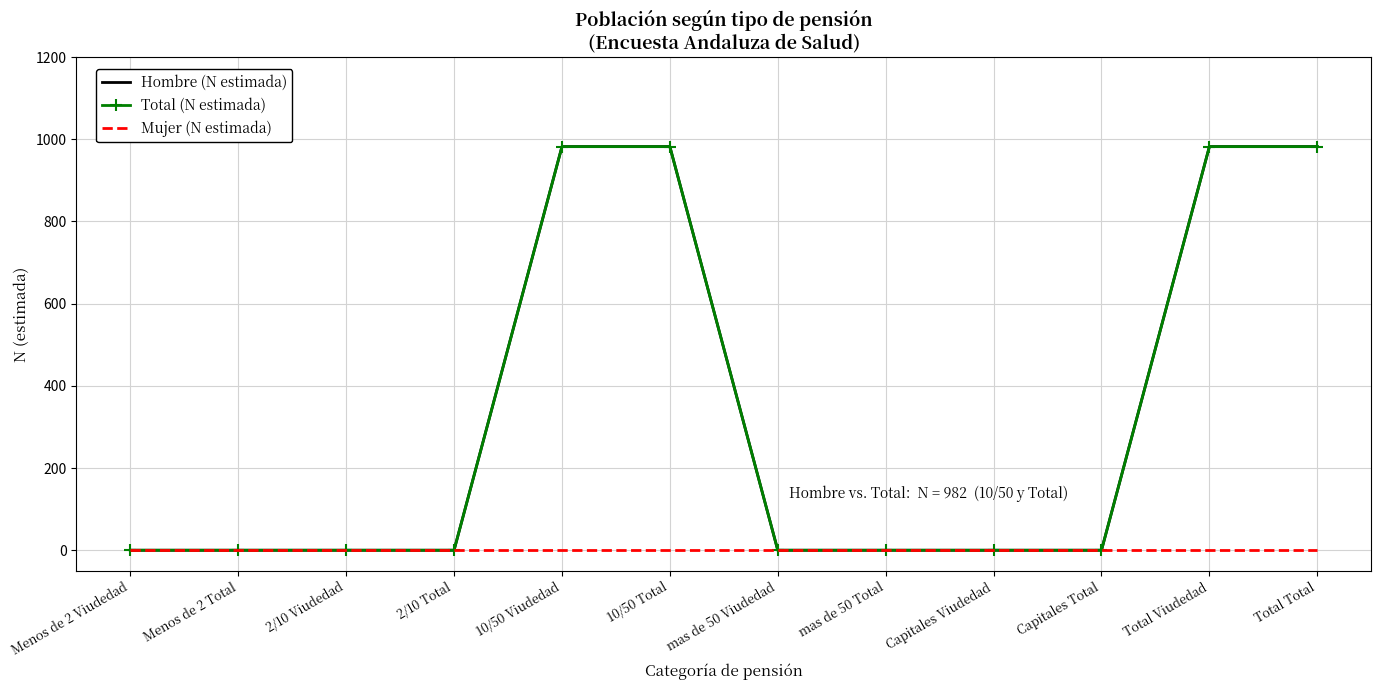

Does the chart have visible grid lines?

Yes